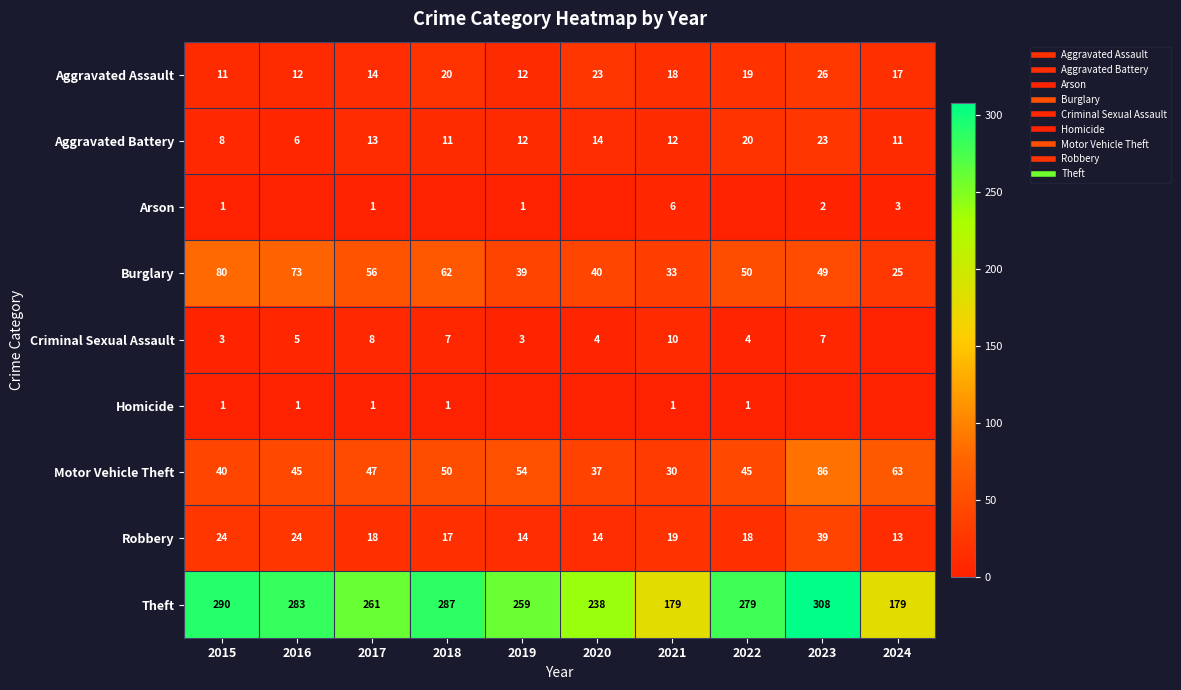

How many values in the Aggravated Assault series exceed 18?

4